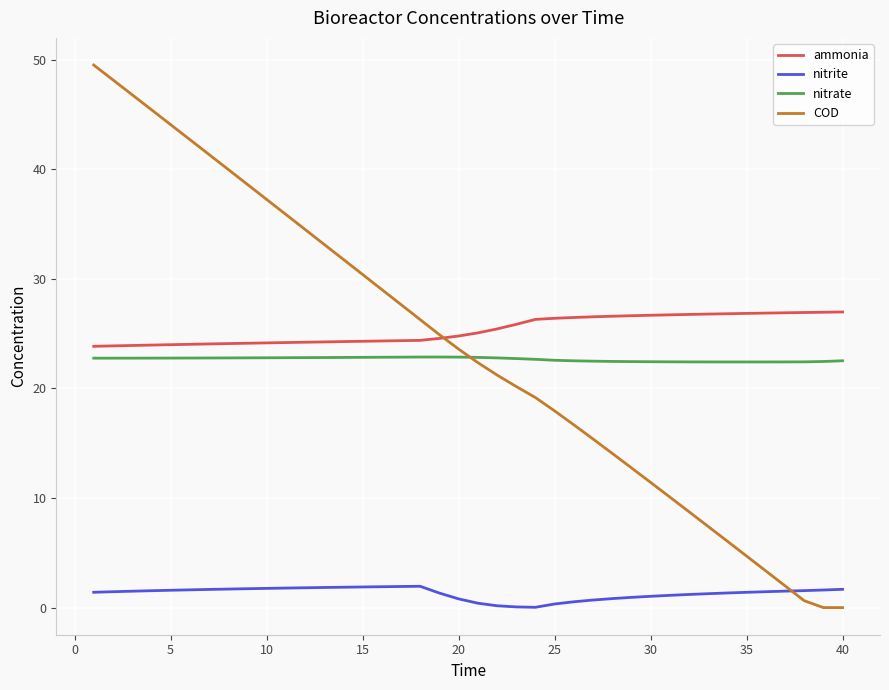

Rank the series by their maximum value, from lowest to highest.

nitrite, nitrate, ammonia, COD